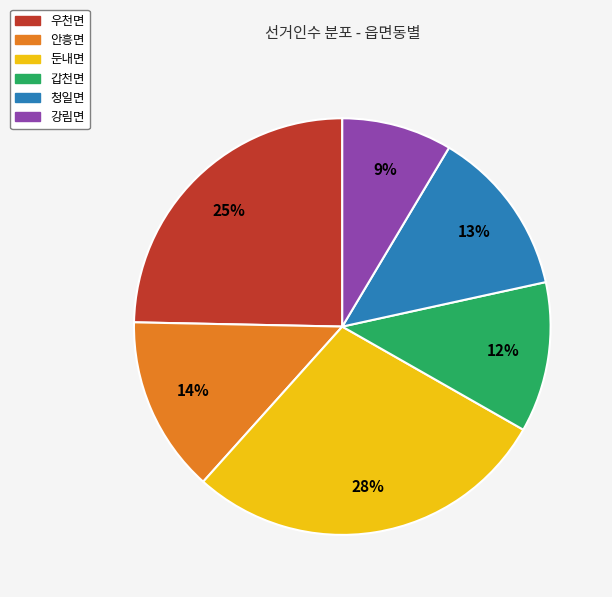

Which slice is the largest?

둔내면